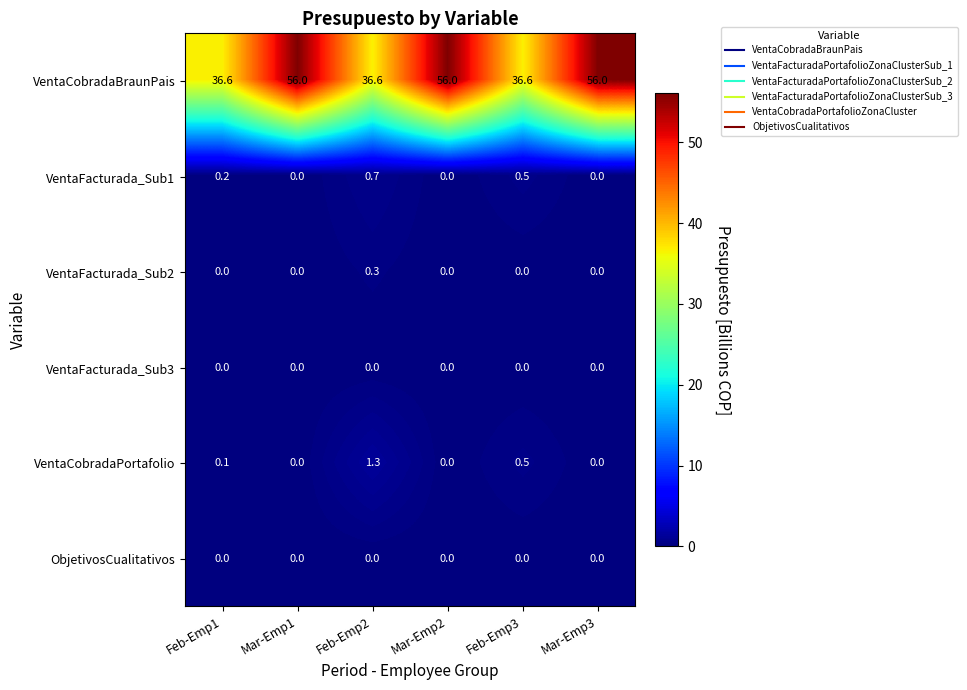

What is the maximum value shown in the chart?

56.0